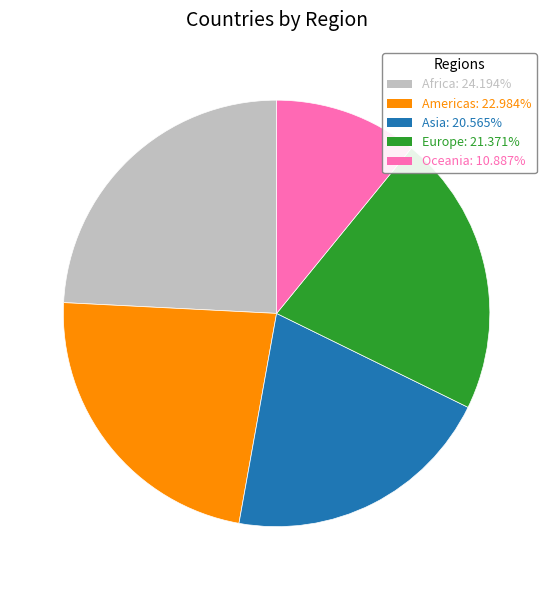

Between Americas and Africa, which is larger?

Africa